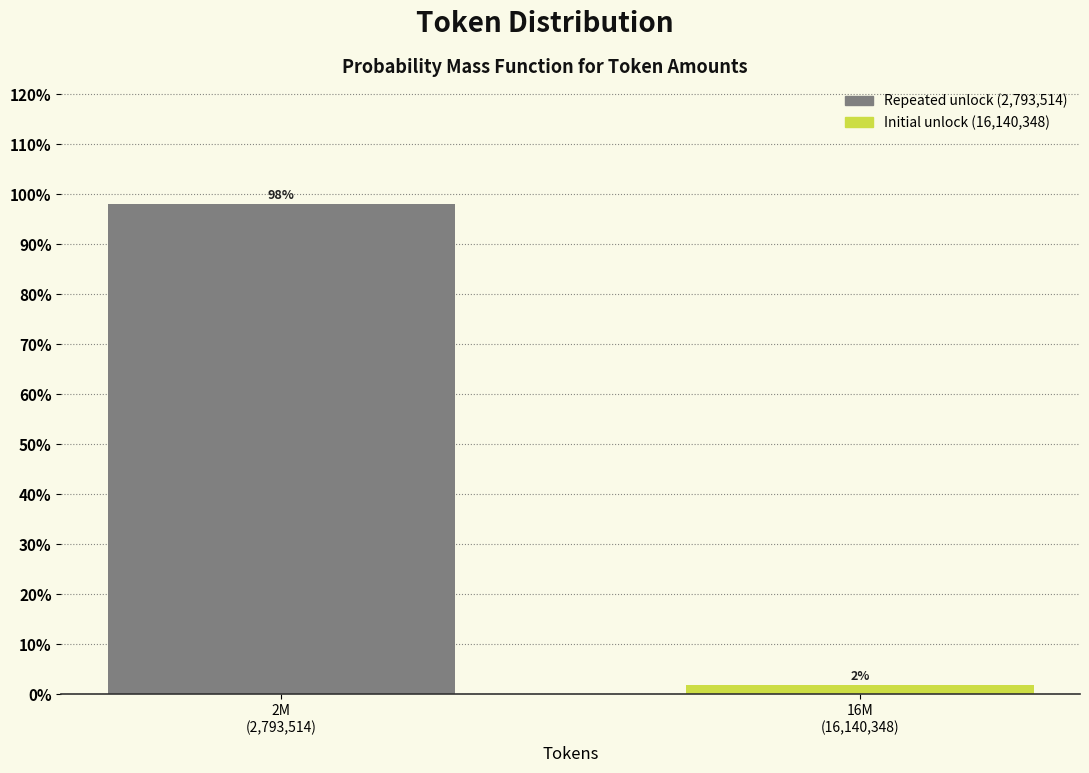

What is the average value?

50.0